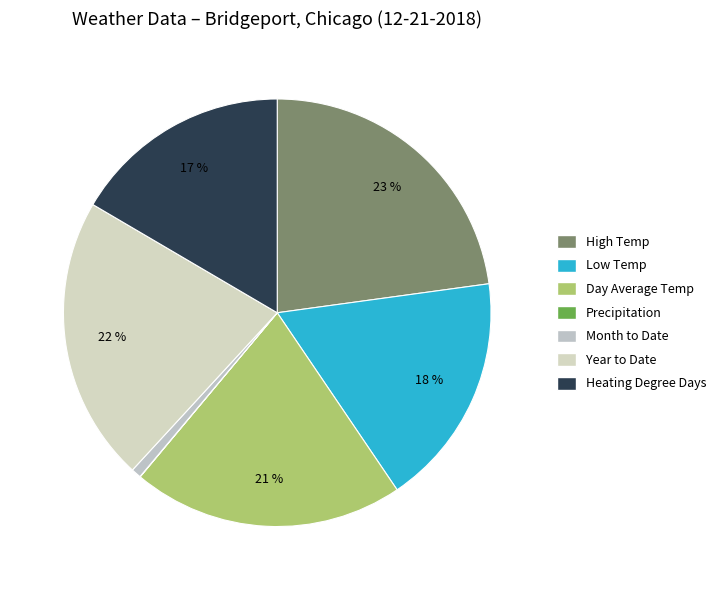

Does Precipitation account for over 50% of the chart?

No